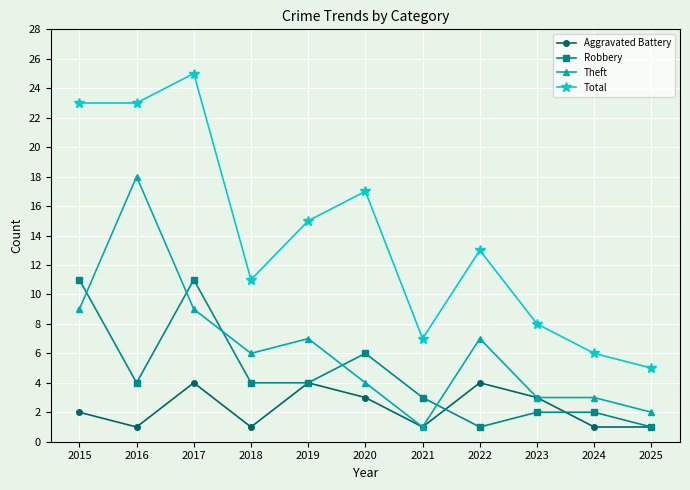

What is the lowest value of the Robbery series?

1